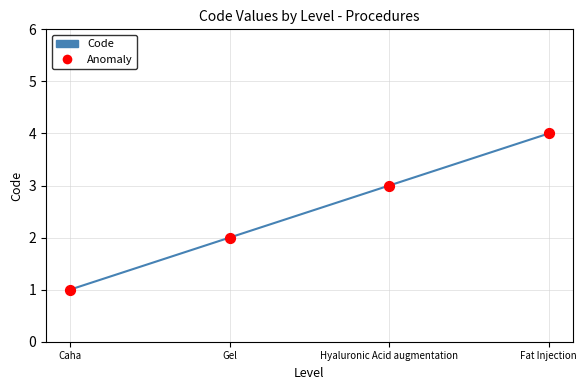

What is the change in value from Caha to Hyaluronic Acid augmentation?

+2